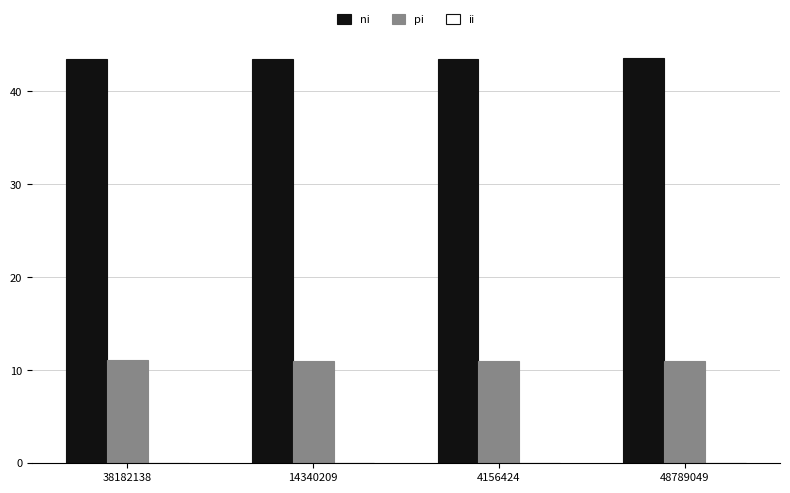

The pi series shows 5.1 at 14340209. True or false?

False